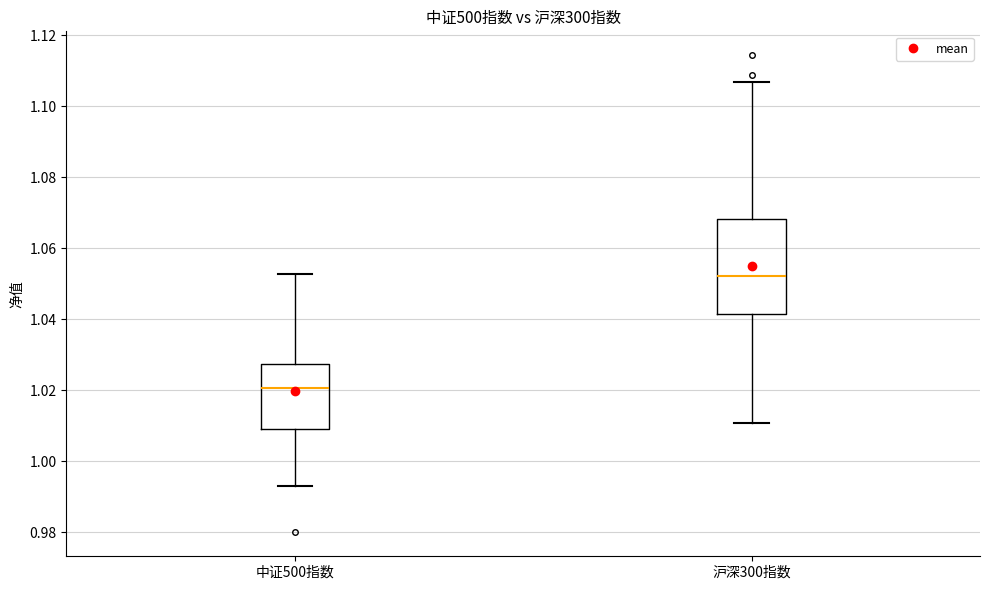

Which box's median line is the lowest?

中证500指数